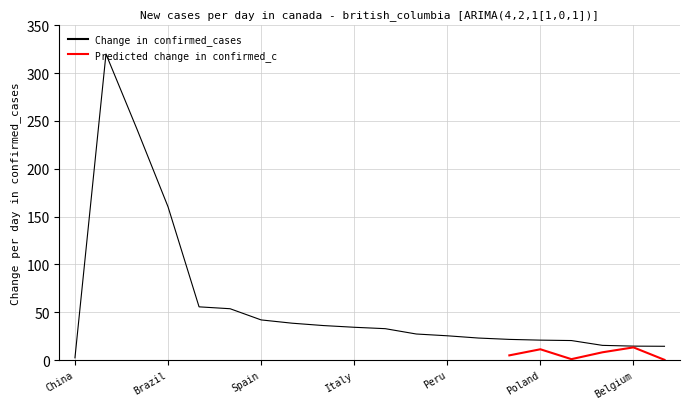

What is the approximate value of Change in confirmed_cases at Belgium?

14.6